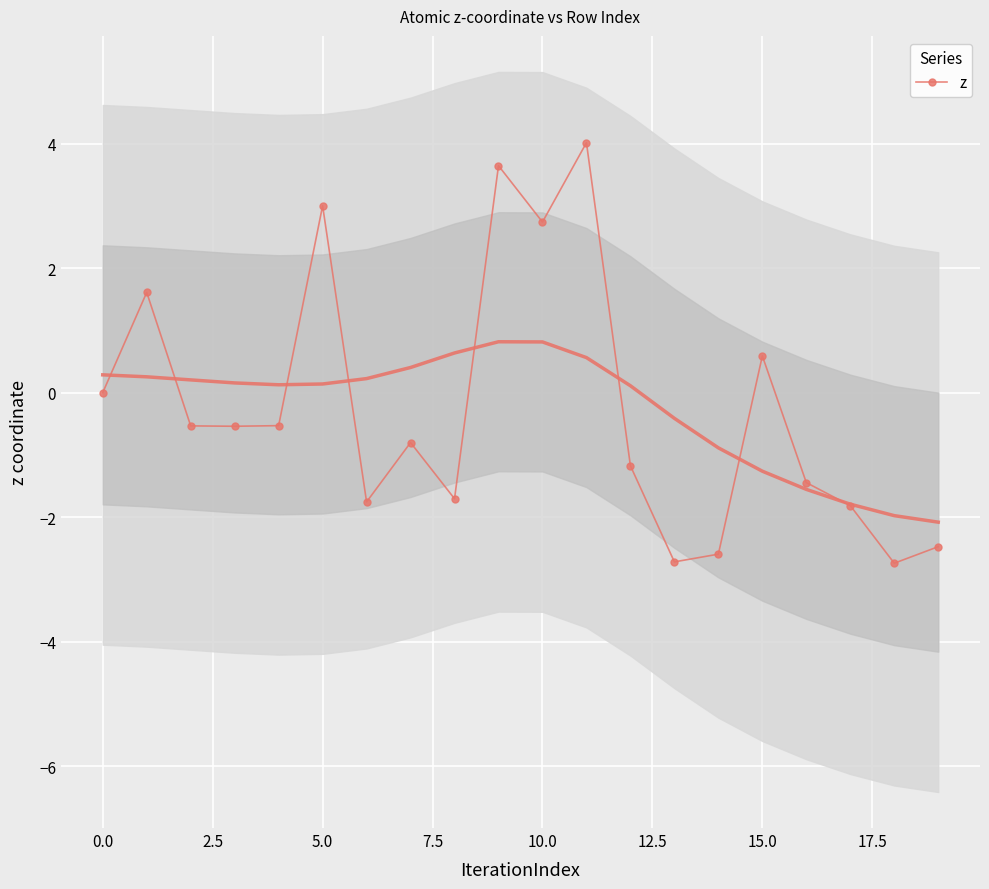

What value does the data have at 11?

4.0